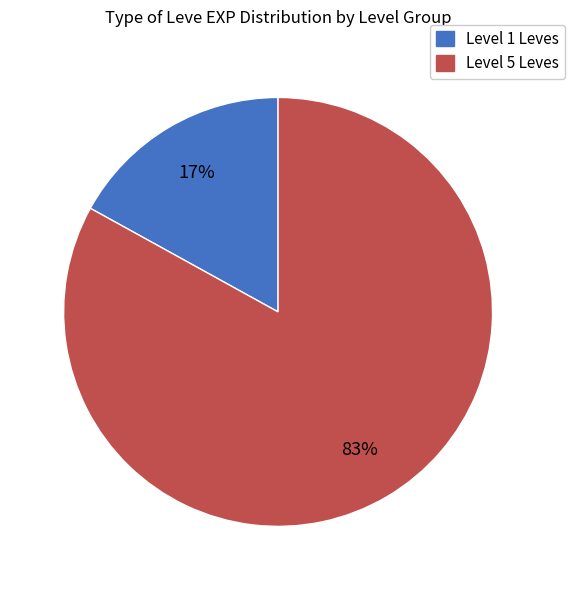

The Level 1 Leves slice represents 17% of the pie. True or false?

True